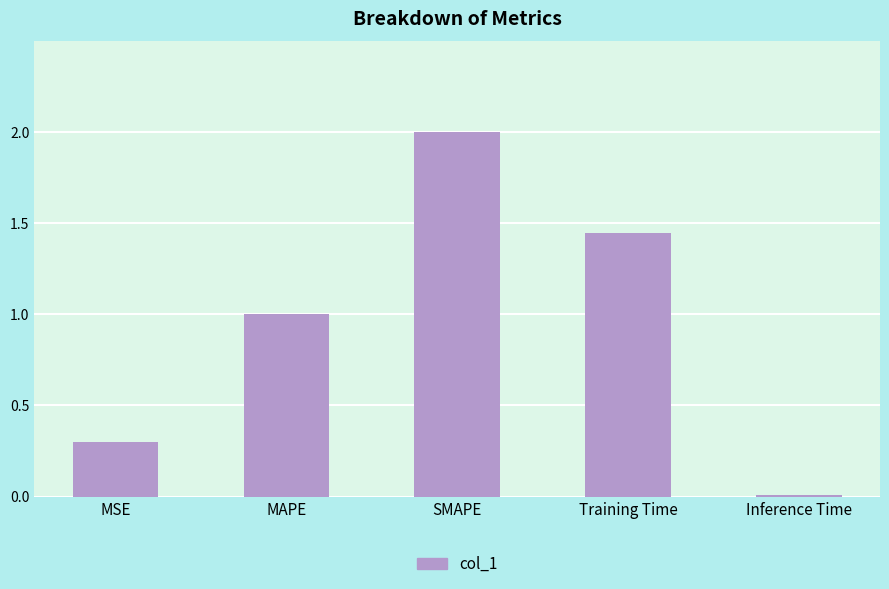

What is the label of the 1st bar from the left?

MSE